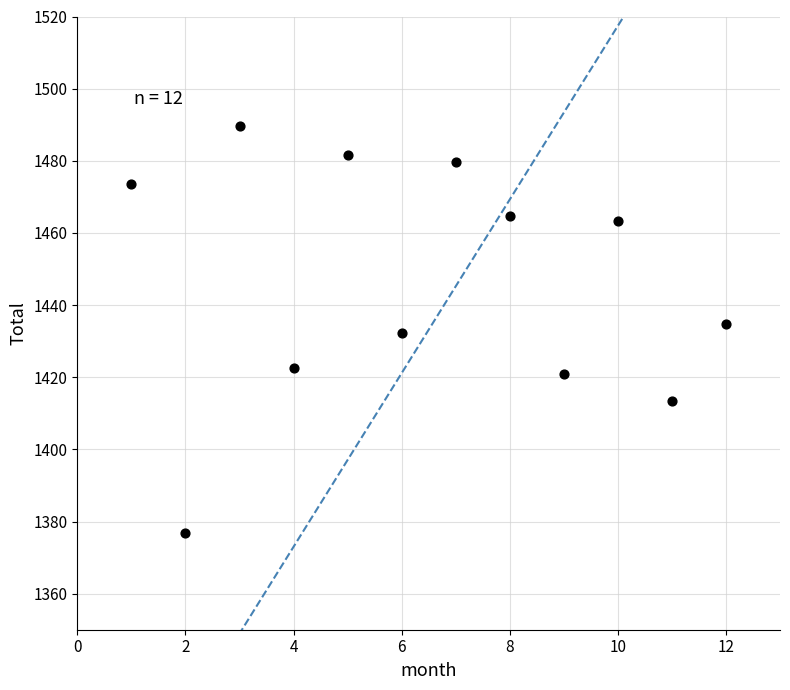

What is the average Y value?

1446.1